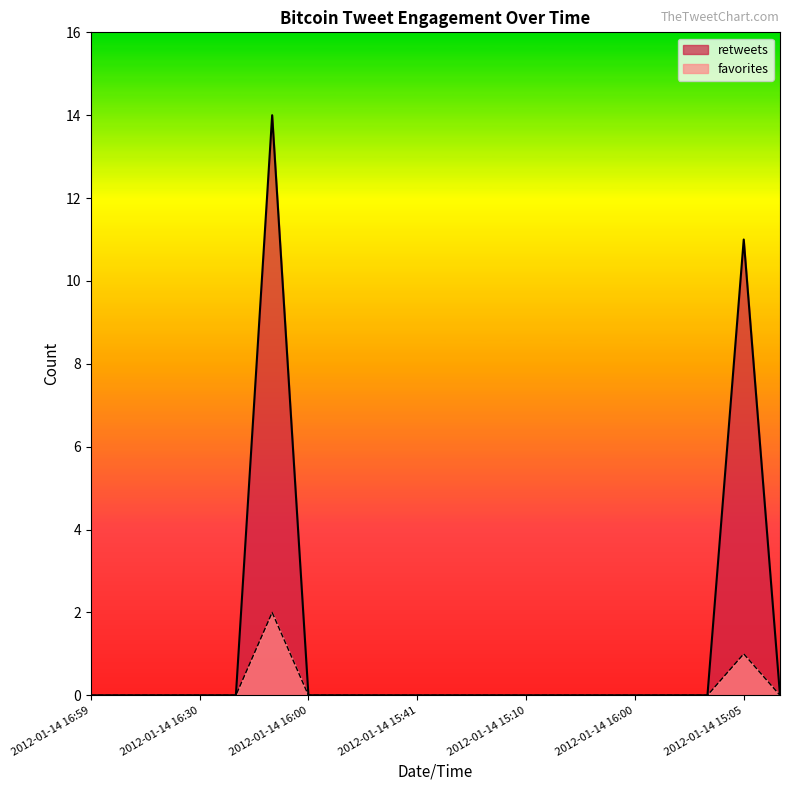

What are all the series names shown in the legend?

retweets, favorites